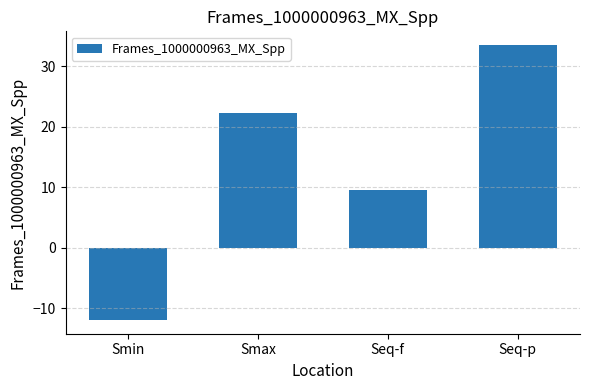

How many negative values are there?

1